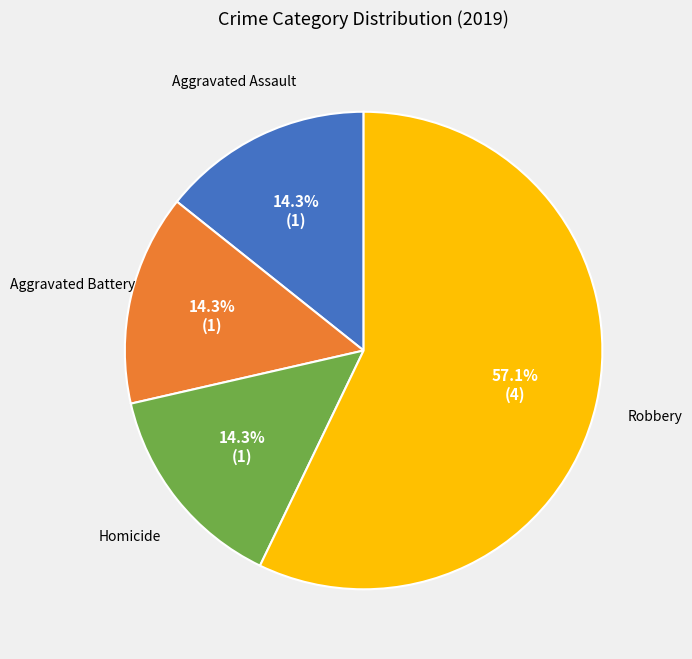

Is there a majority slice in this chart?

Yes